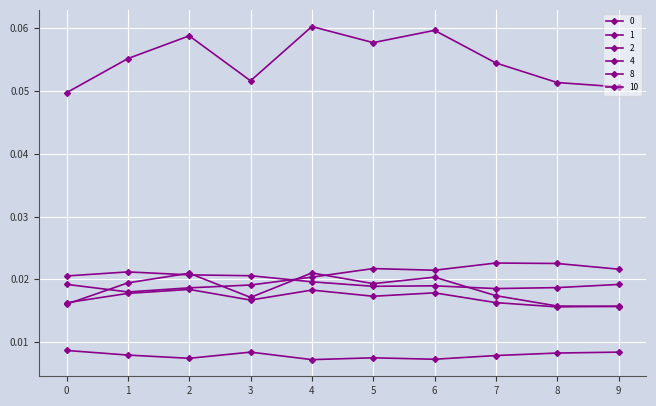

Where is the first local minimum for 8?

2